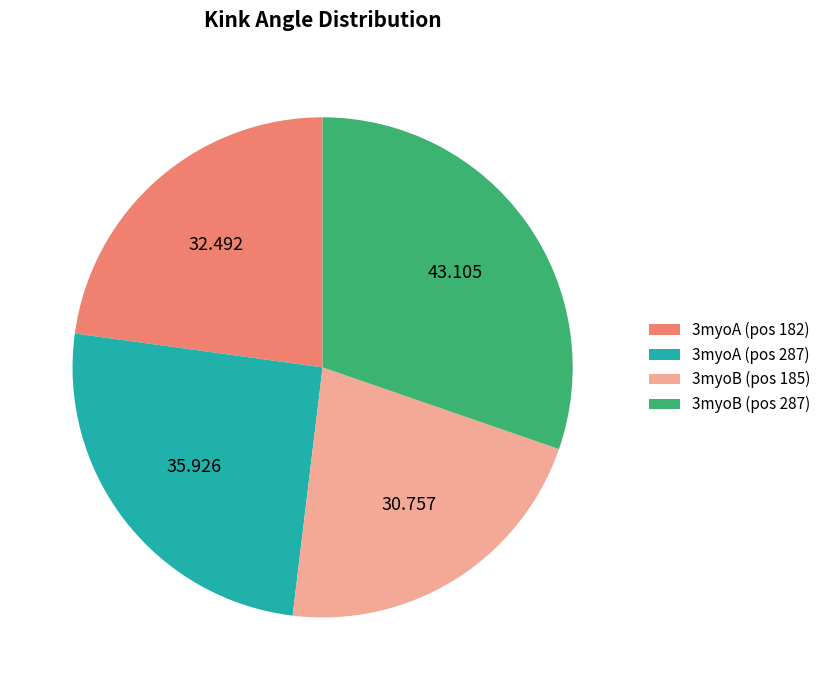

Do 3myoA (pos 287) and 3myoB (pos 185) together represent more than half of the pie?

No